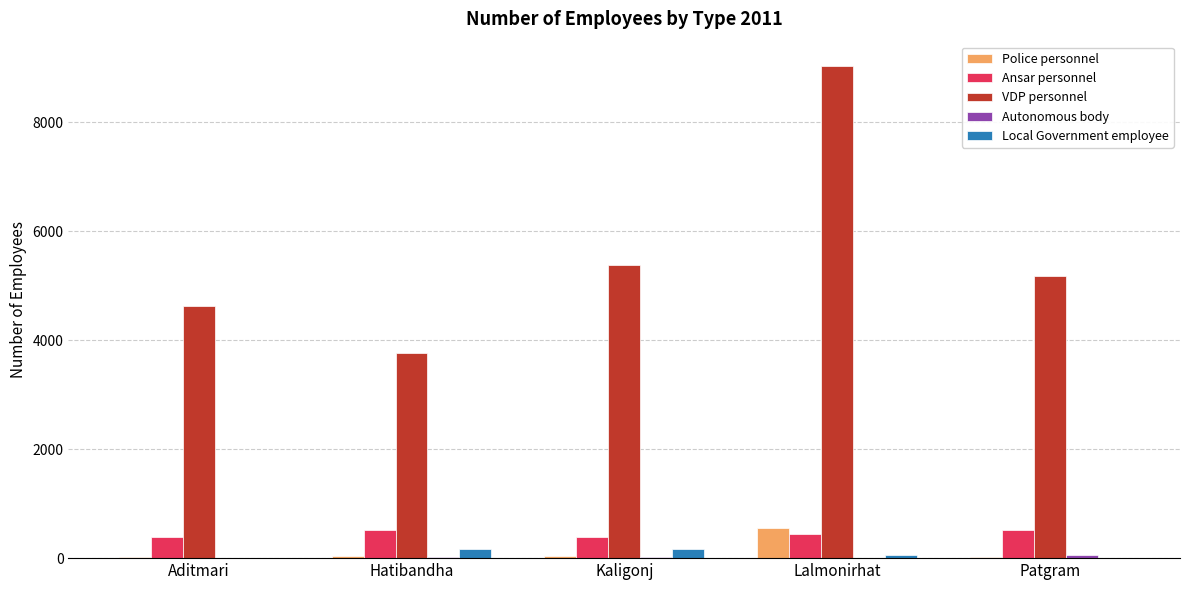

Which series has the largest total across all categories?

VDP personnel